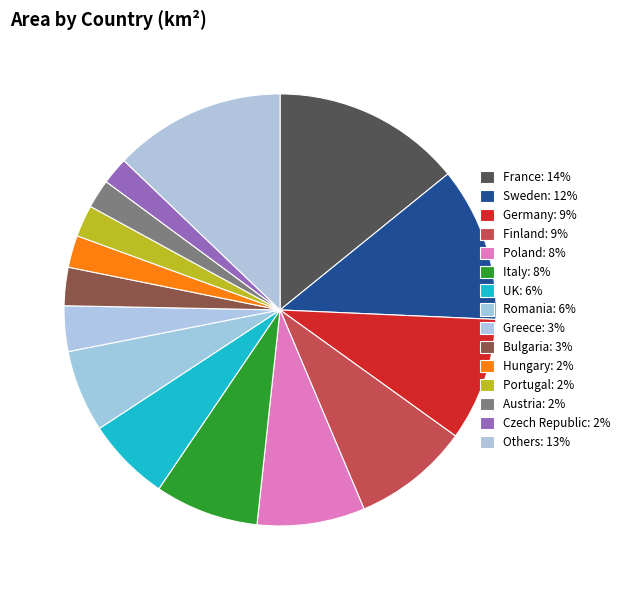

How many slices are in this pie chart?

15